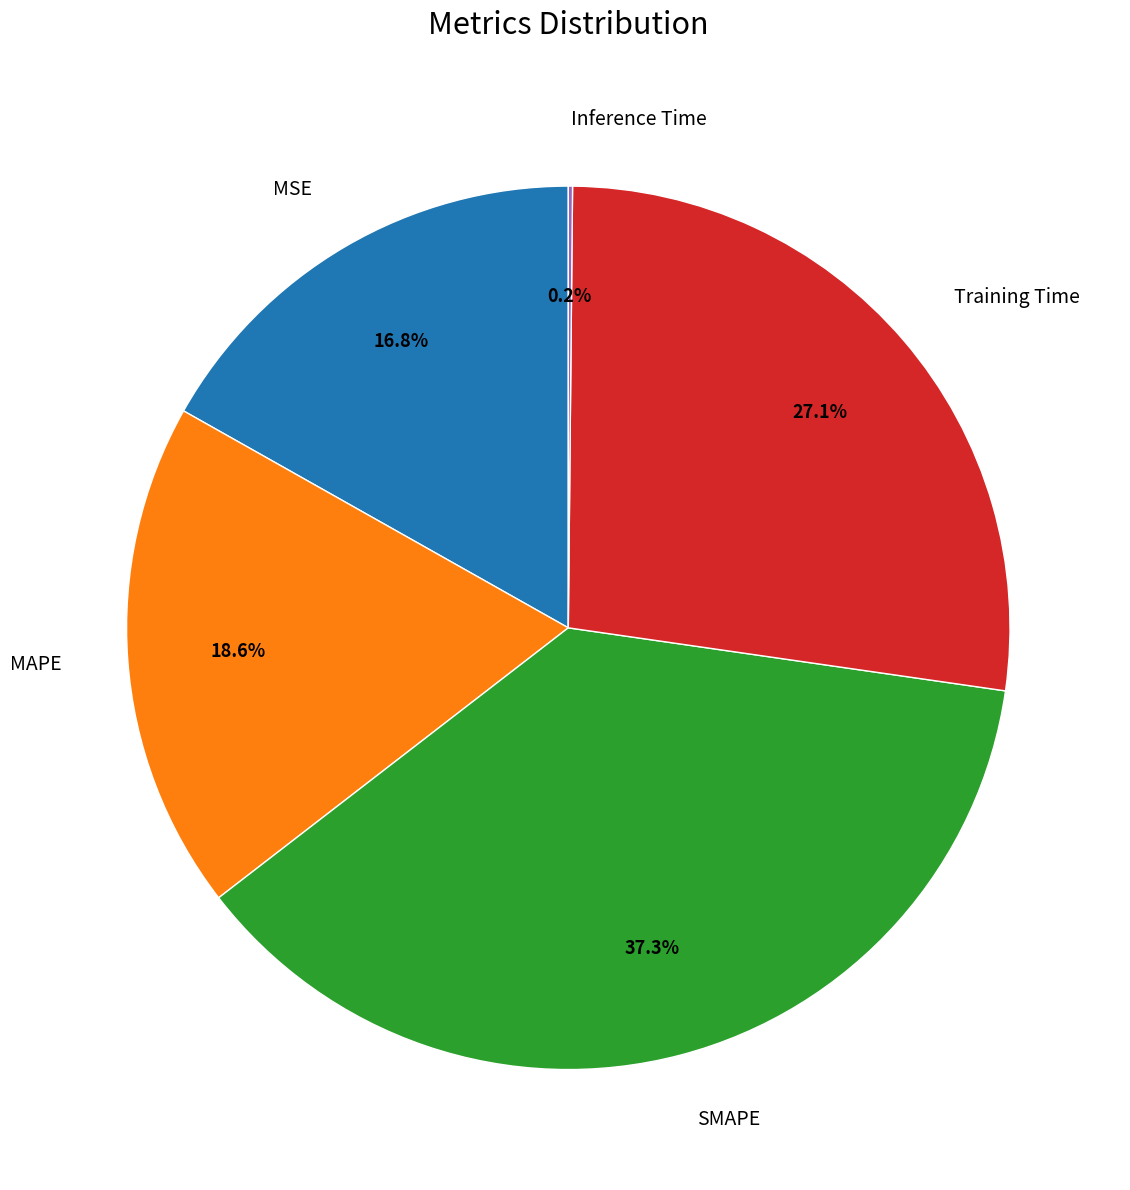

What portion of the pie excludes MSE?

83.2%